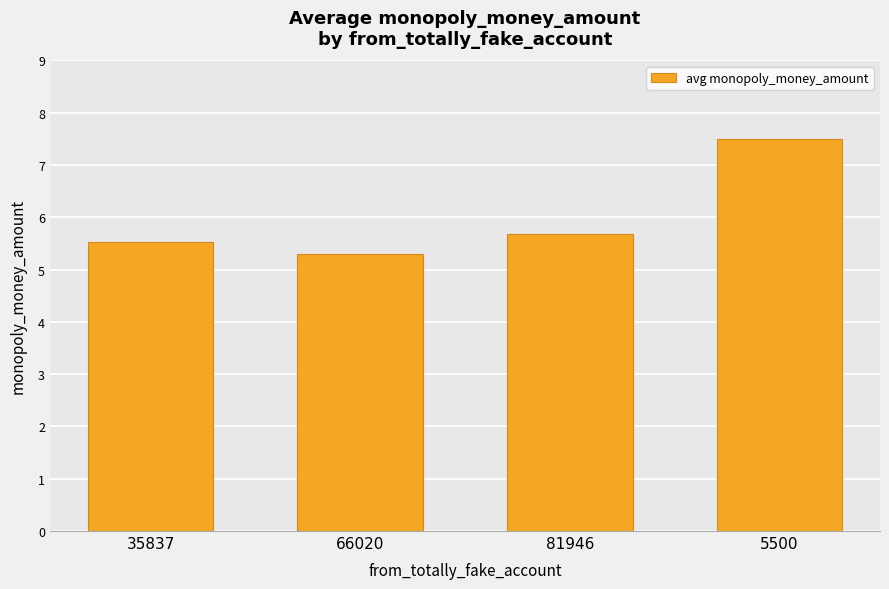

Rank the categories by value from lowest to highest.

66020, 35837, 81946, 5500